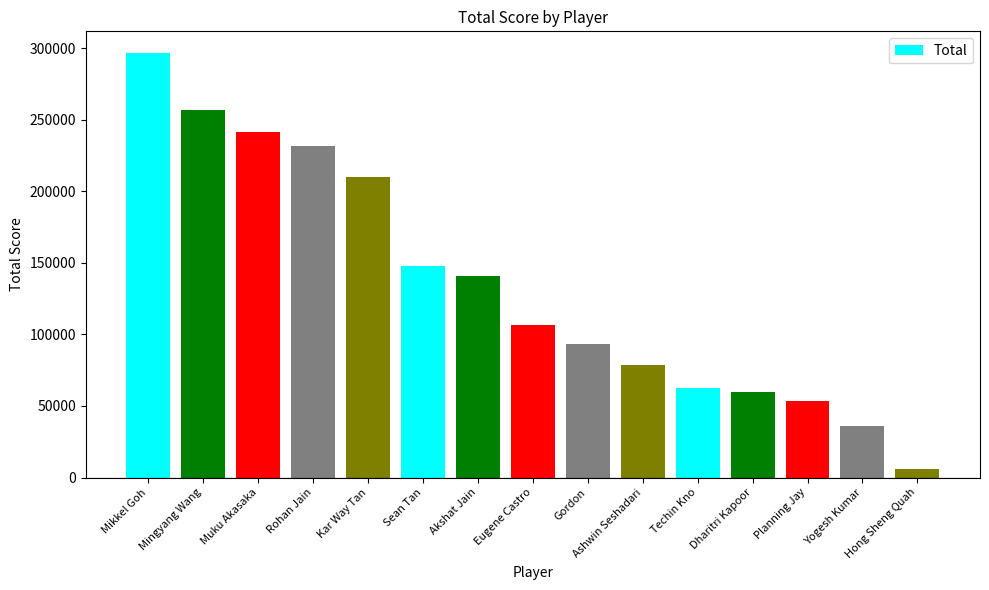

What is the ratio of the value at Muku Akasaka to the value at Planning Jay?

4.5